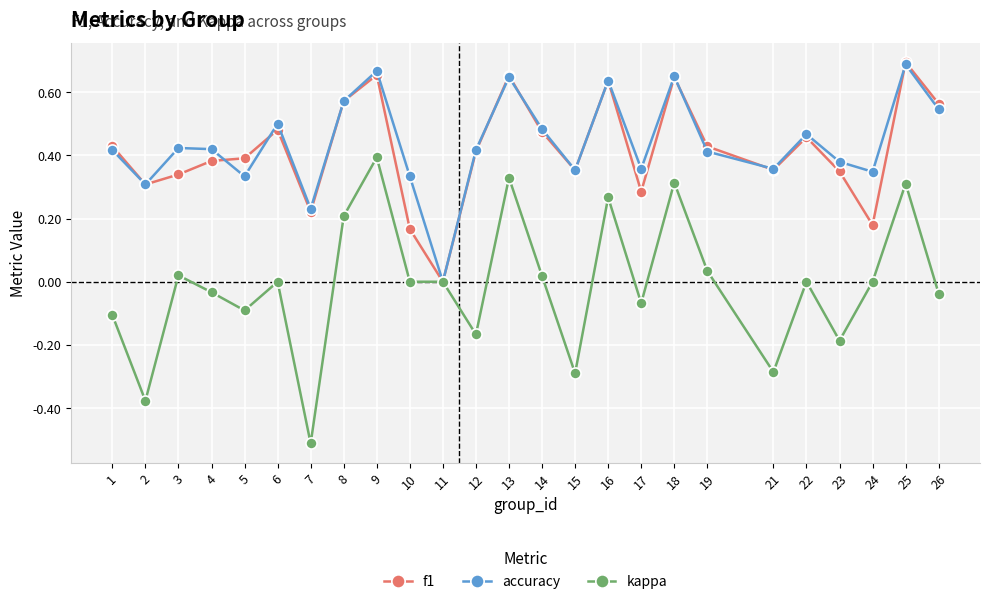

At 10, list the series in order from smallest to largest.

kappa, f1, accuracy